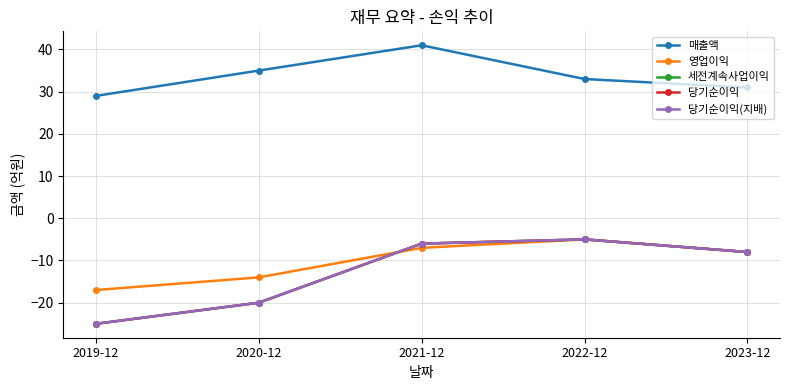

What is the total value across all series at 2021-12?

16